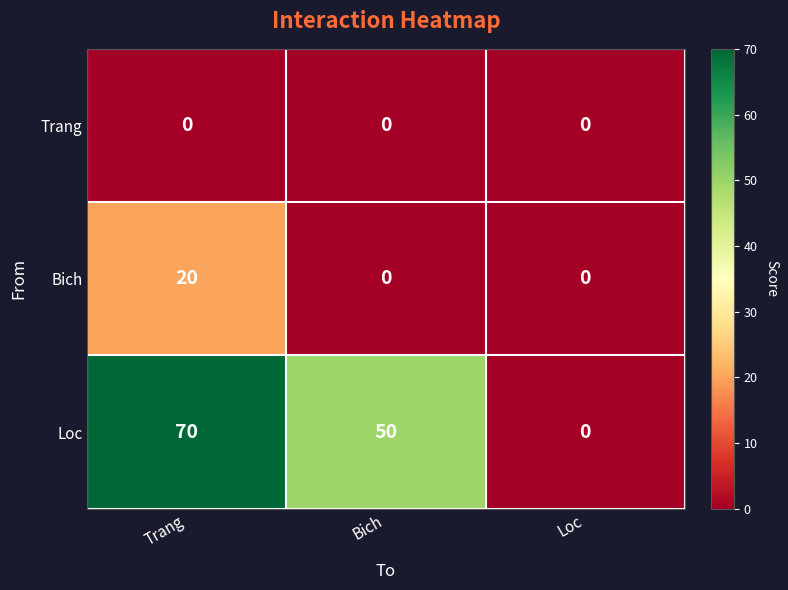

List the series in order of their overall mean, lowest first.

Trang, Bich, Loc